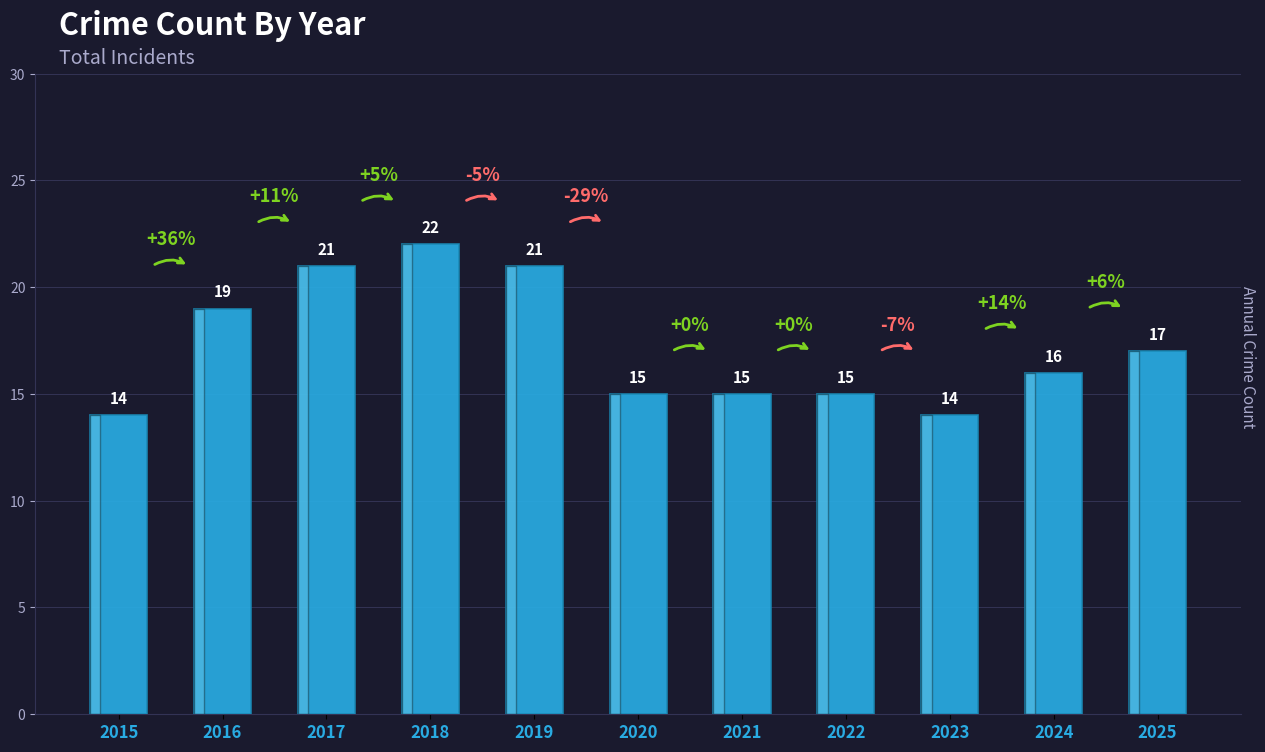

How many categories are shown in the chart?

11